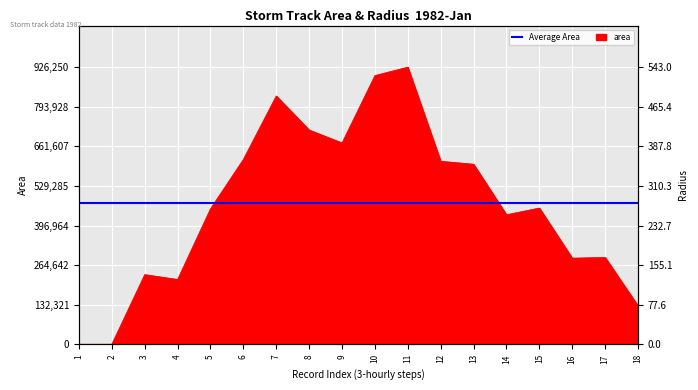

How many lines are shown in the chart?

1